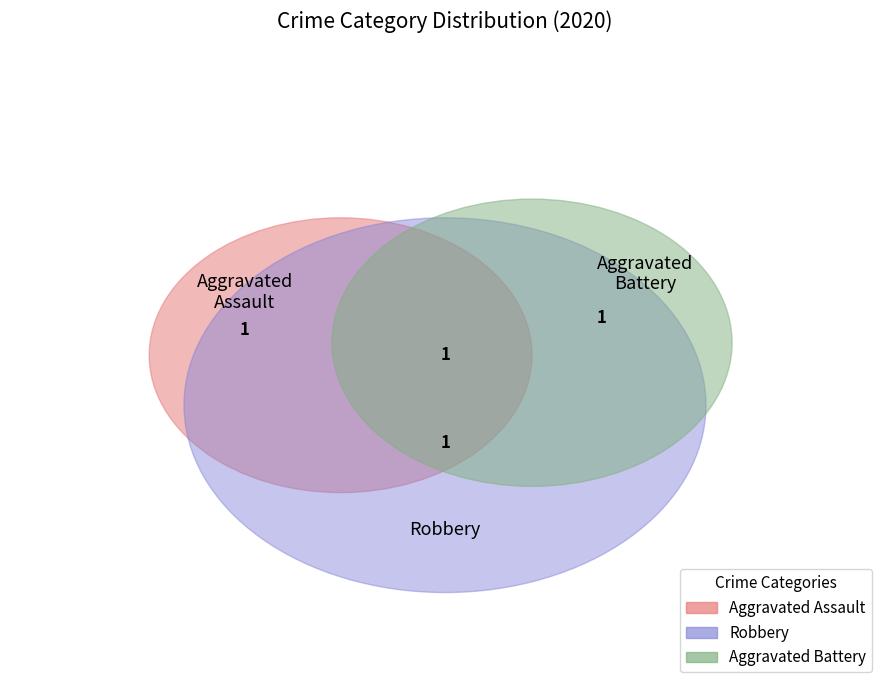

Which has a higher value, Aggravated Assault or Total?

Total